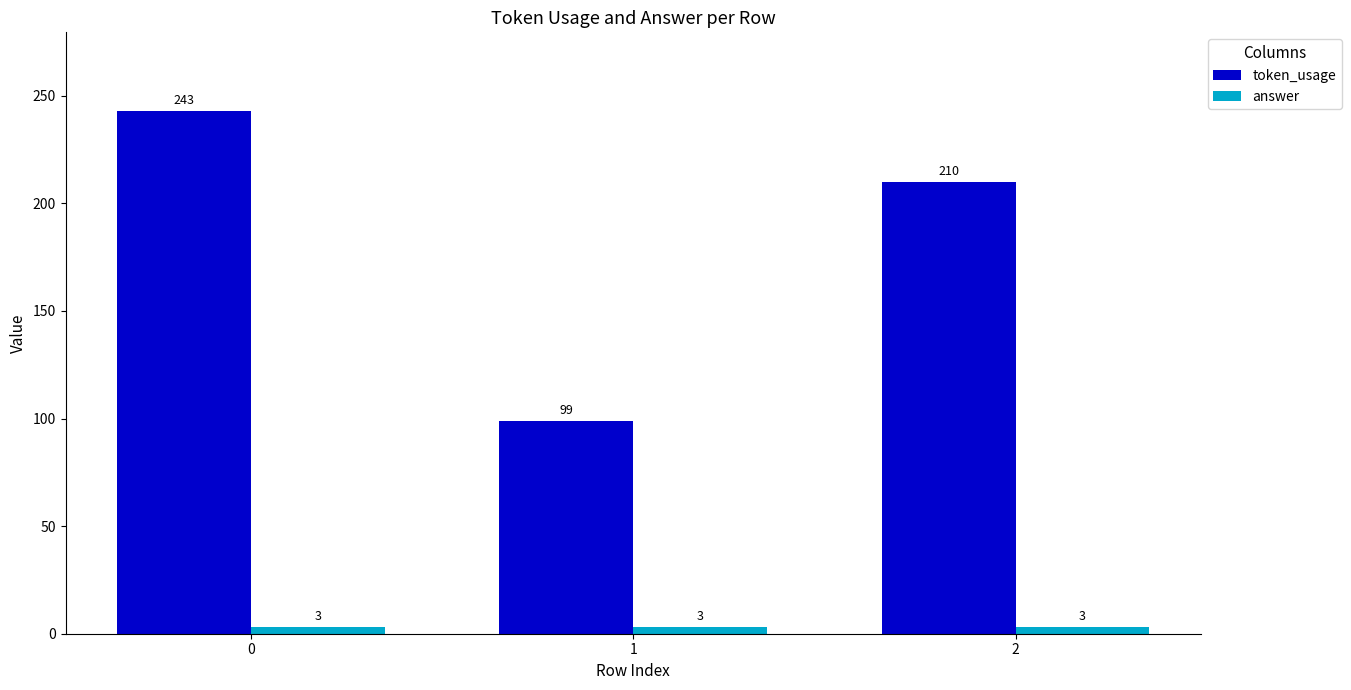

What is the difference between the highest and lowest values at 2?

207